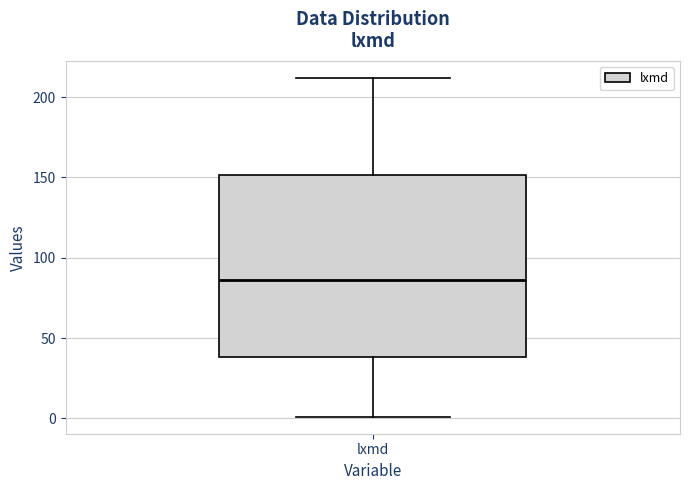

Where does the upper whisker of the box for lxmd end on the y-axis? The values are not printed on the chart, so give them approximately, as read against the axis.

210